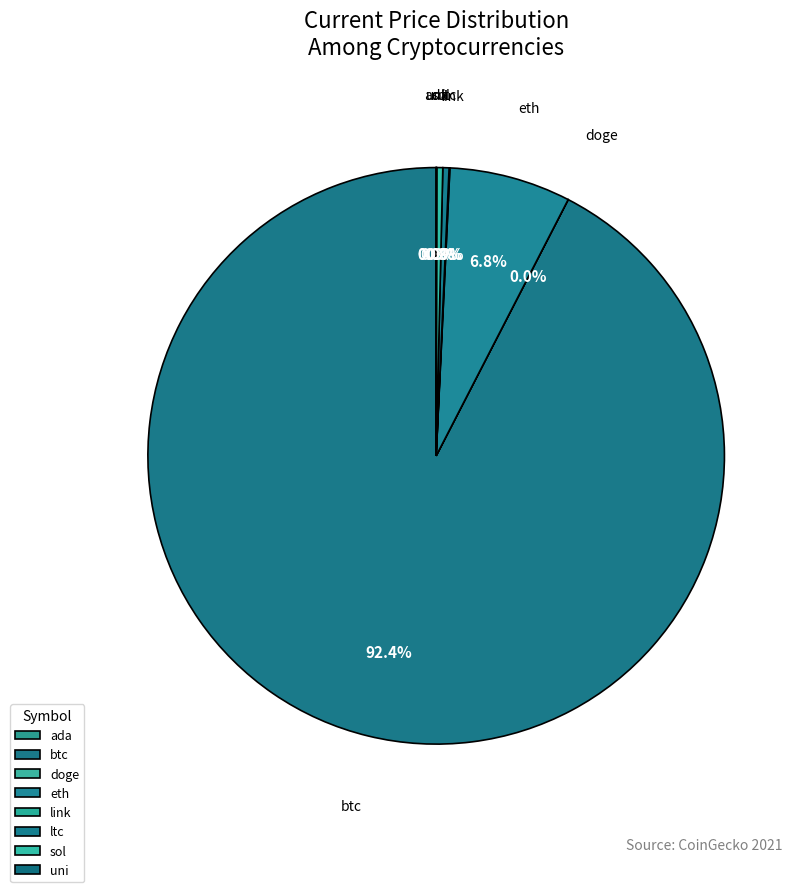

What is the majority slice?

btc